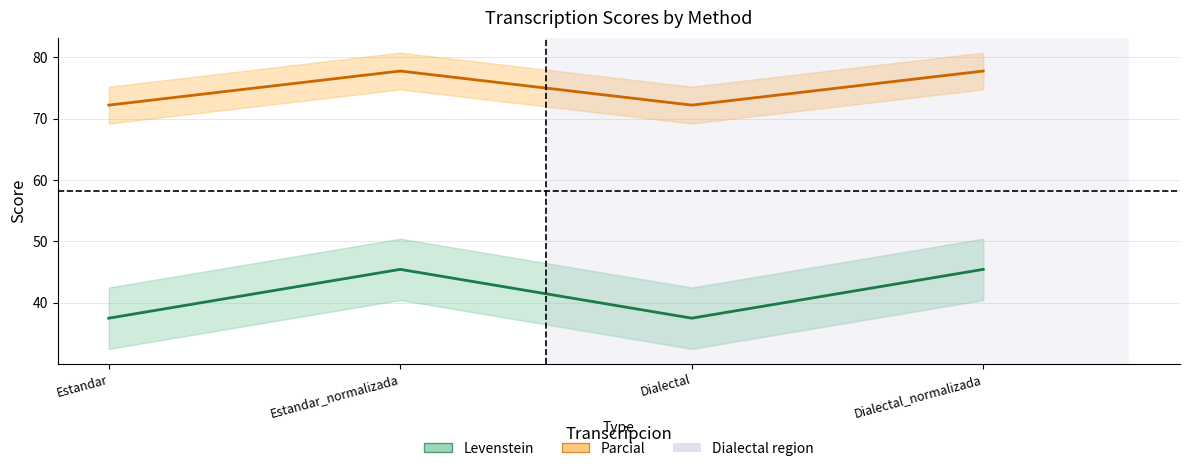

True or false: Parcial and Levenstein cross at least once.

False